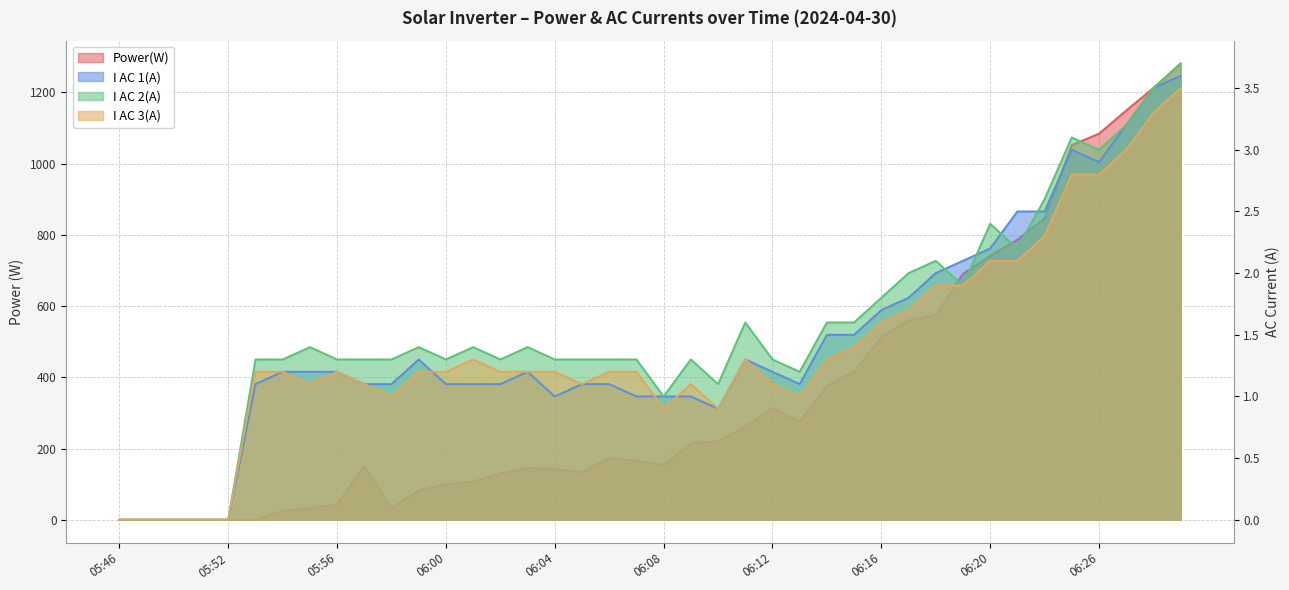

List the series in order of their peak value, lowest first.

I AC 3(A), I AC 1(A), I AC 2(A), Power(W)